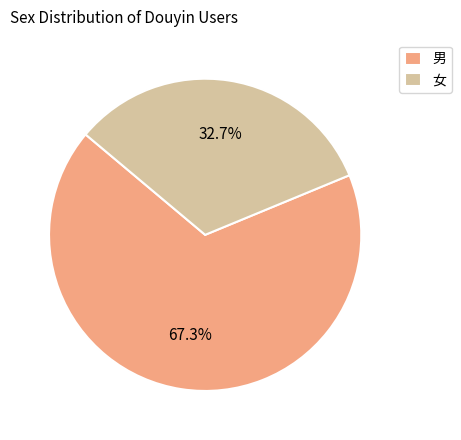

Rank the categories by value from lowest to highest.

女, 男